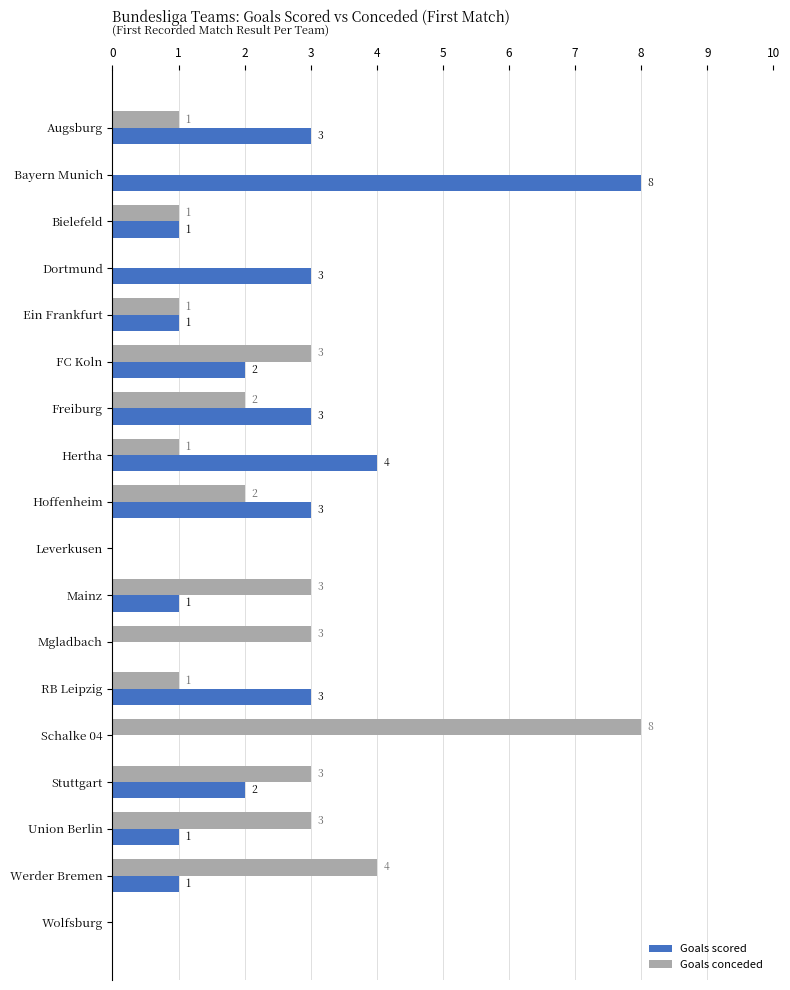

At which label does Goals conceded reach its peak?

Schalke 04